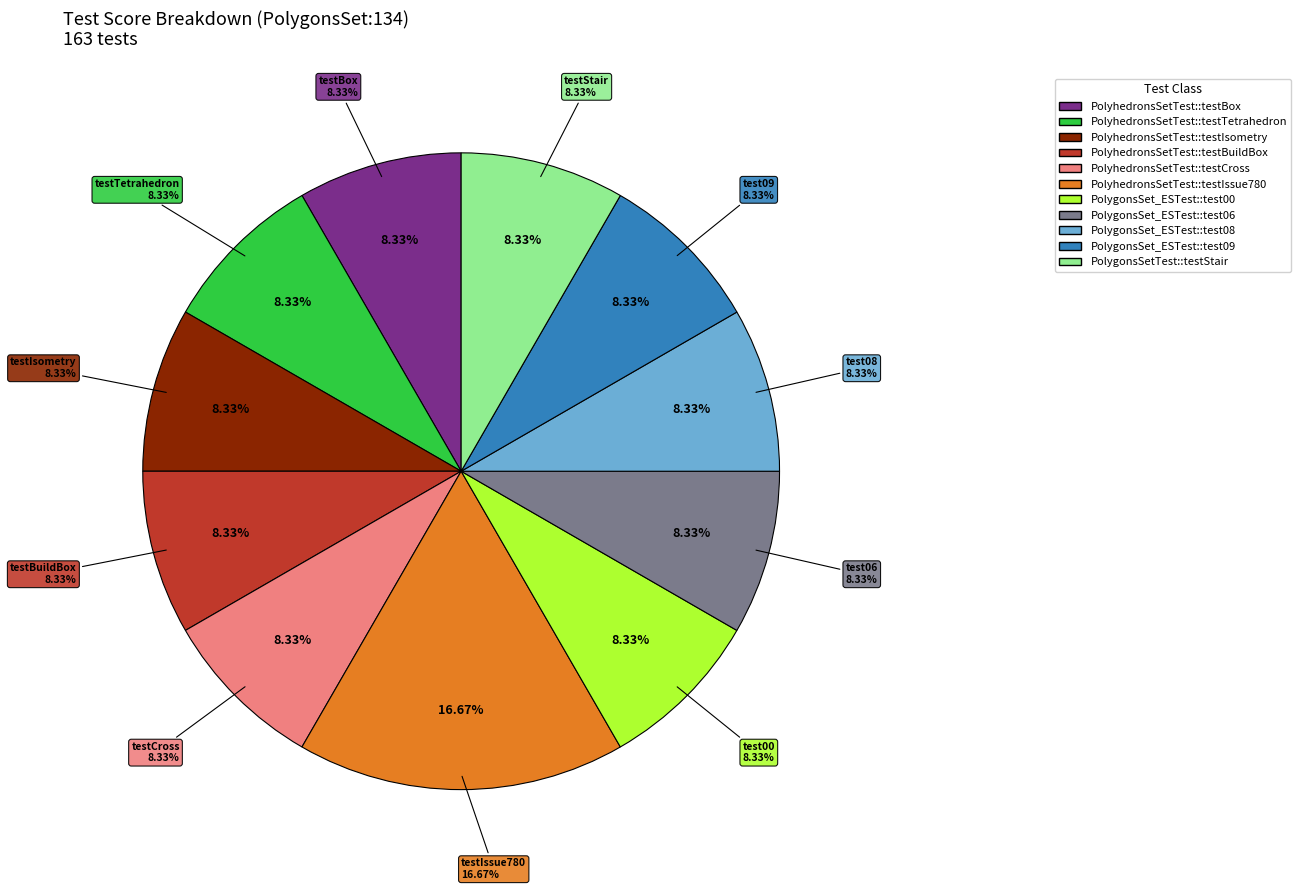

The PolygonsSetTest::testStair slice represents 1% of the pie. True or false?

False